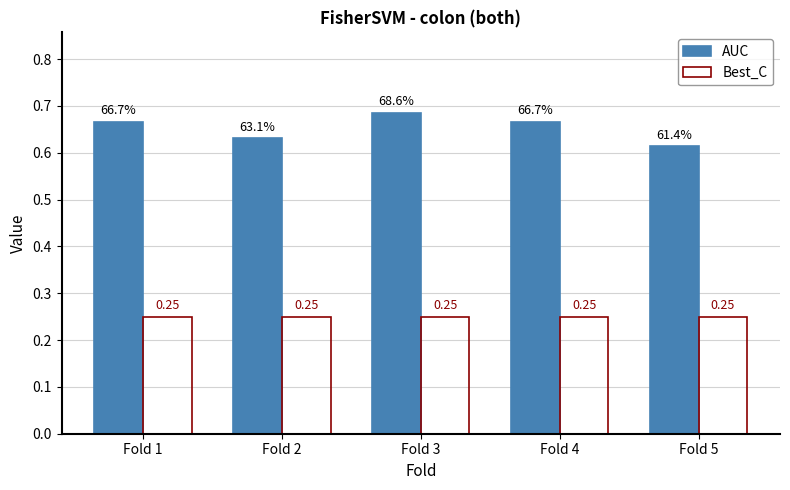

Which series has the largest total across all categories?

AUC